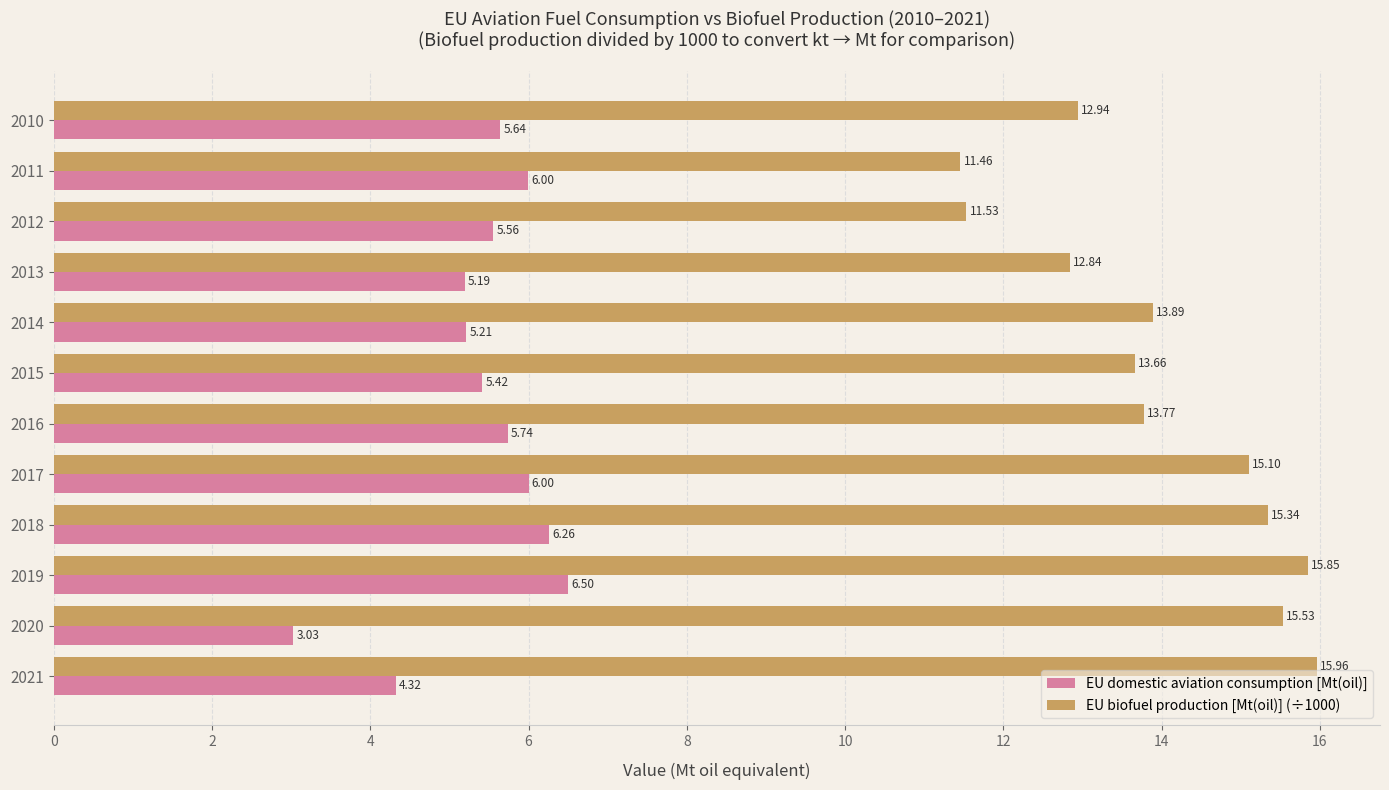

Rank the series by their average value, from highest to lowest.

EU biofuel production [Mt(oil)] (÷1000), EU domestic aviation consumption [Mt(oil)]